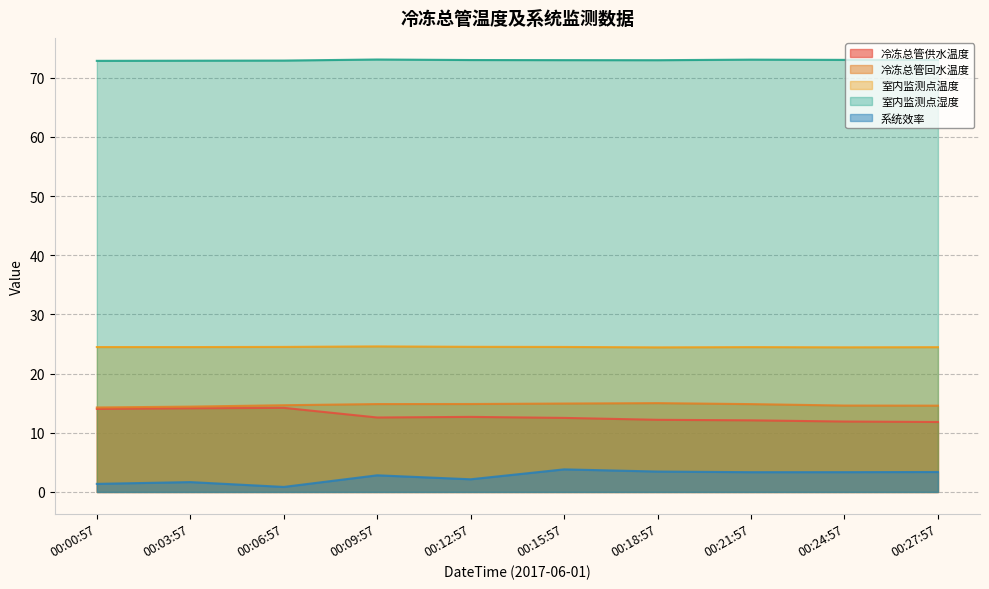

What are all the series names shown in the legend?

冷冻总管供水温度, 冷冻总管回水温度, 室内监测点温度, 室内监测点湿度, 系统效率